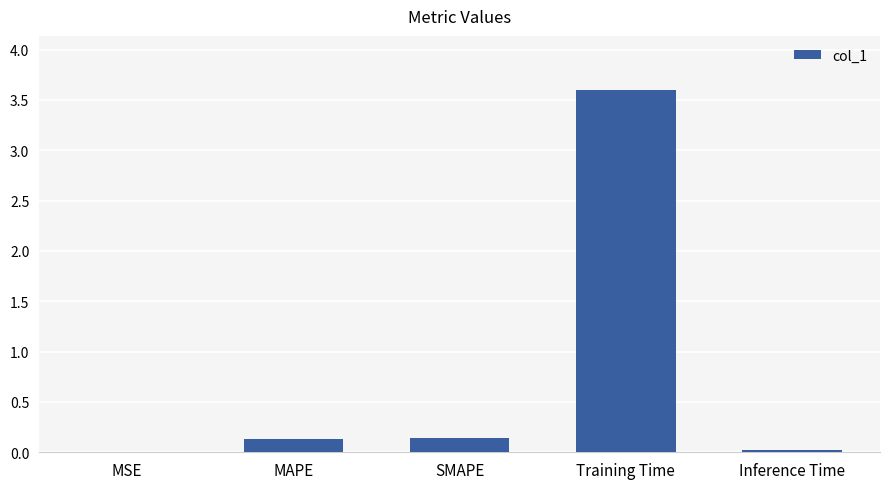

The value at MAPE is 0.1. True or false?

True